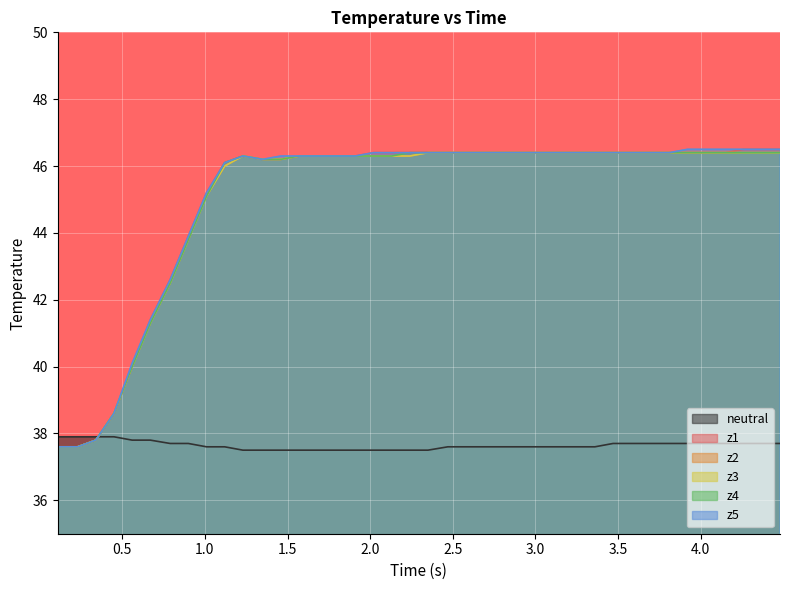

Which has a higher value, 2.0 or 1.5?

1.5